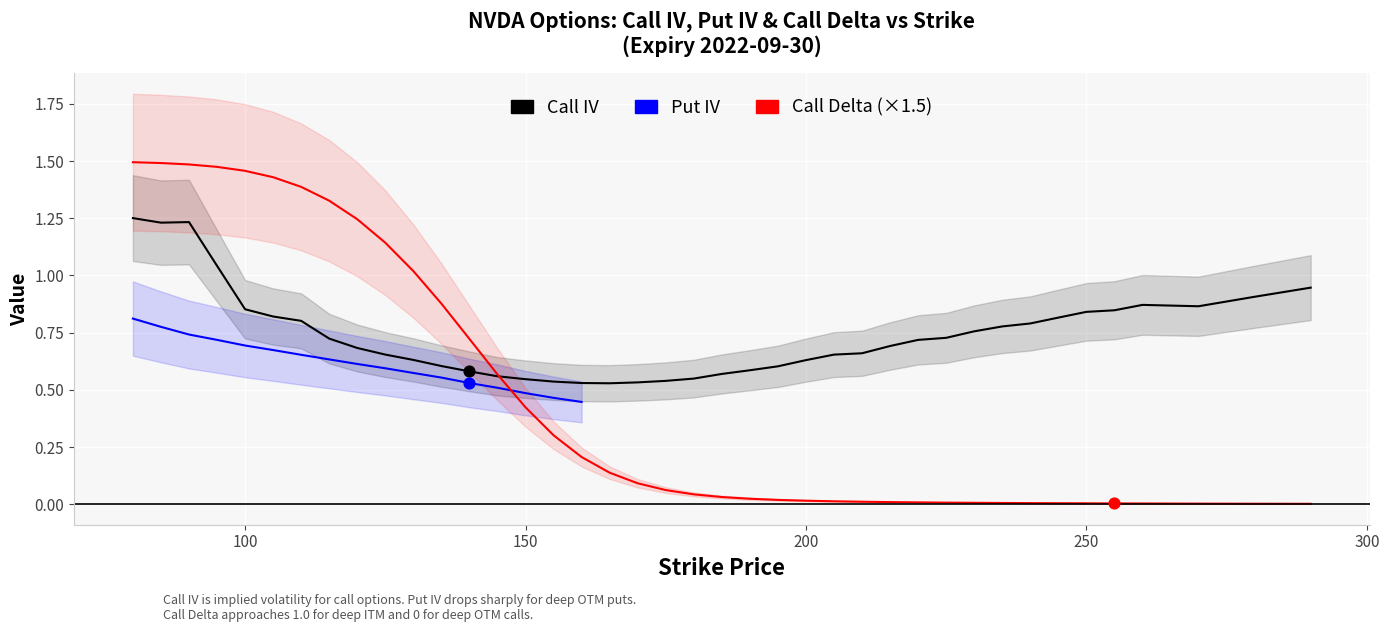

Which series has the largest total across all categories?

Call IV